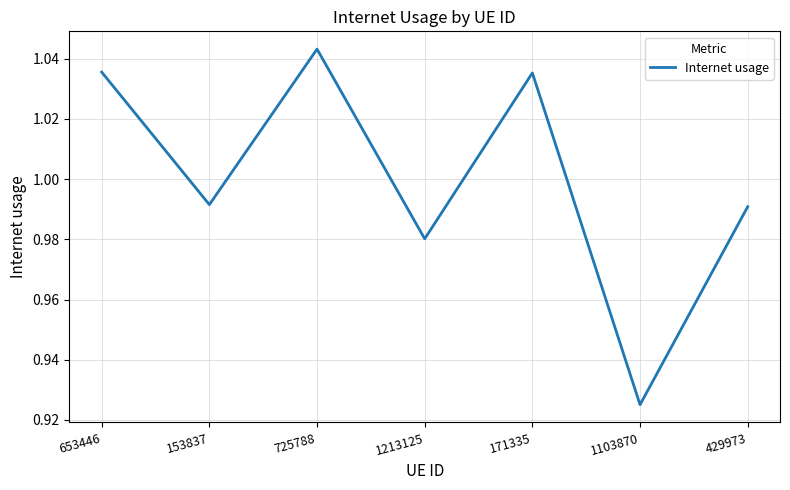

Which label corresponds to the largest value in the chart?

725788